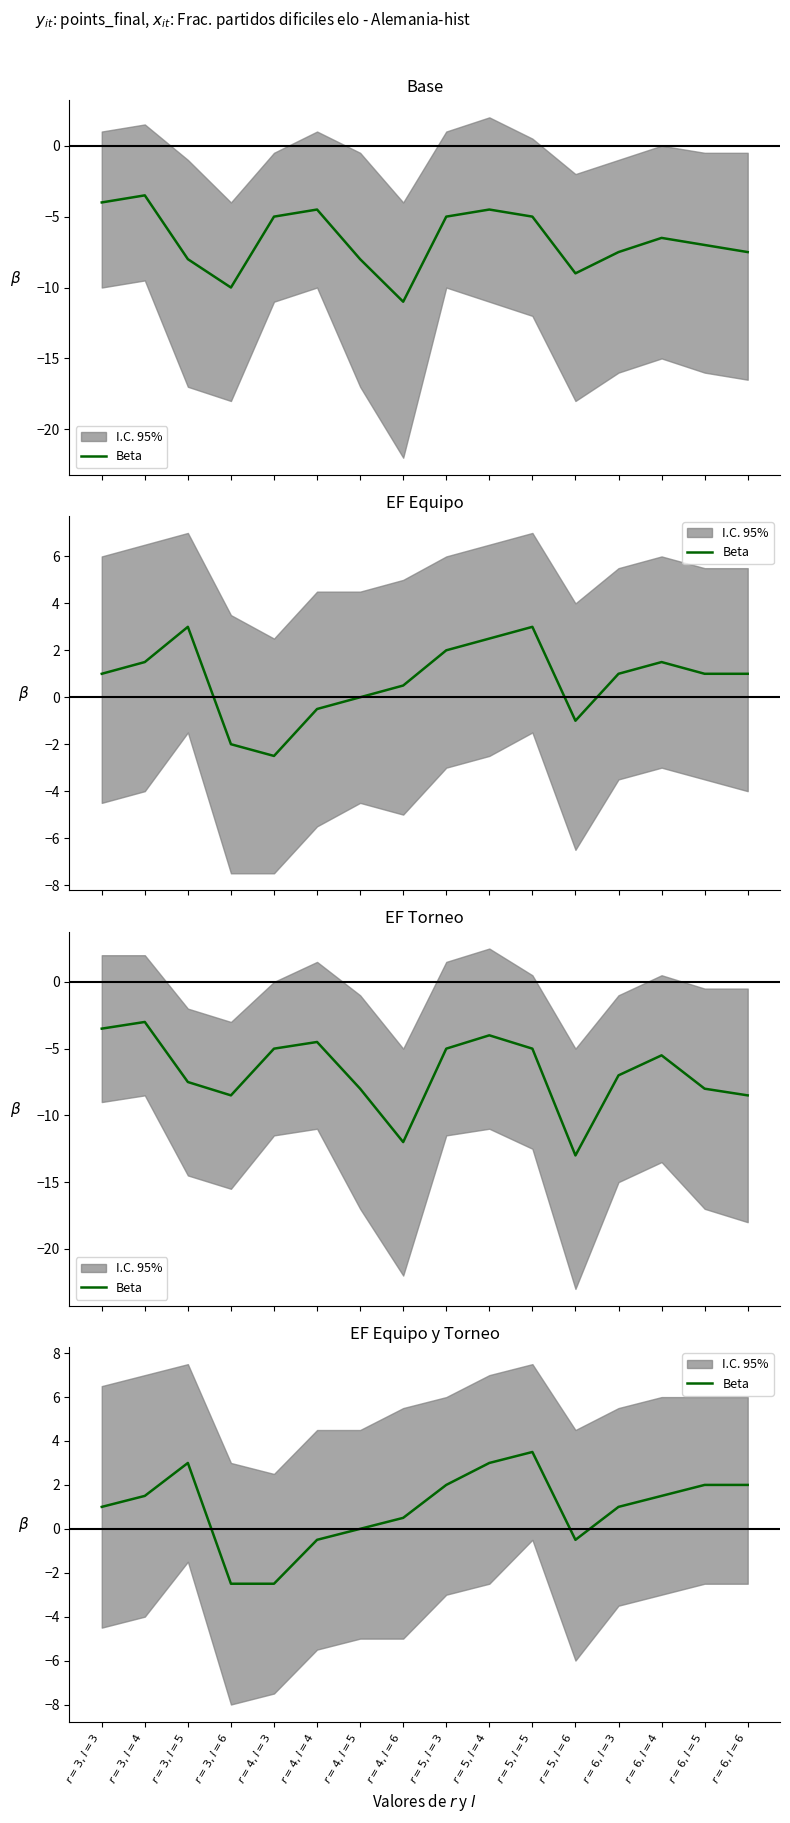

List the labels in order of value, largest first.

$r=5, l=5$, $r=3, l=5$, $r=5, l=4$, $r=5, l=3$, $r=6, l=5$, $r=6, l=6$, $r=3, l=4$, $r=6, l=4$, $r=3, l=3$, $r=6, l=3$, $r=4, l=6$, $r=4, l=5$, $r=4, l=4$, $r=5, l=6$, $r=3, l=6$, $r=4, l=3$